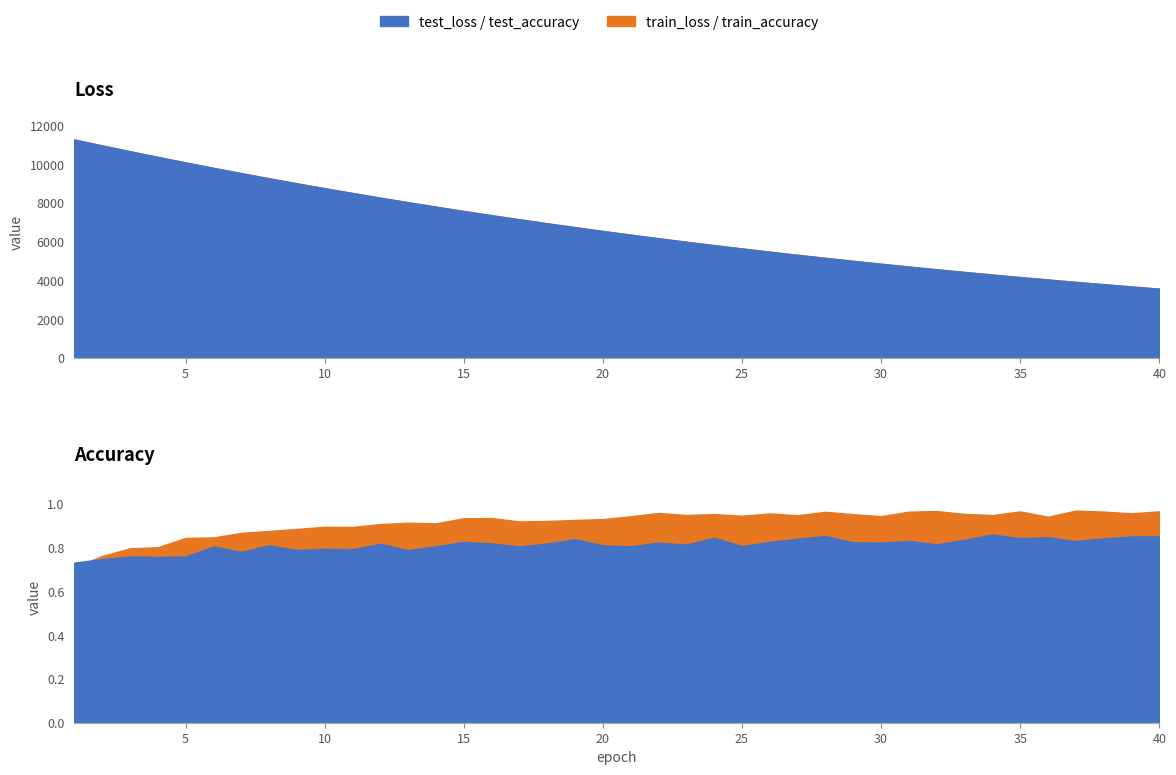

What is the difference between the maximum and minimum values in the test_loss series?

7697.7